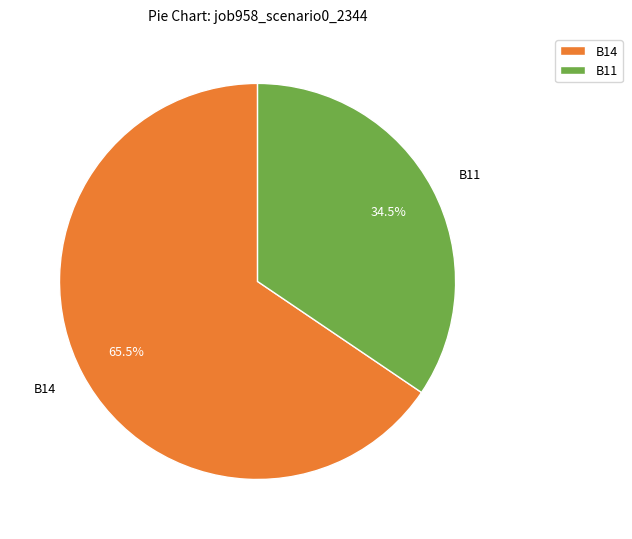

True or false: B14 accounts for 59% of the total.

False